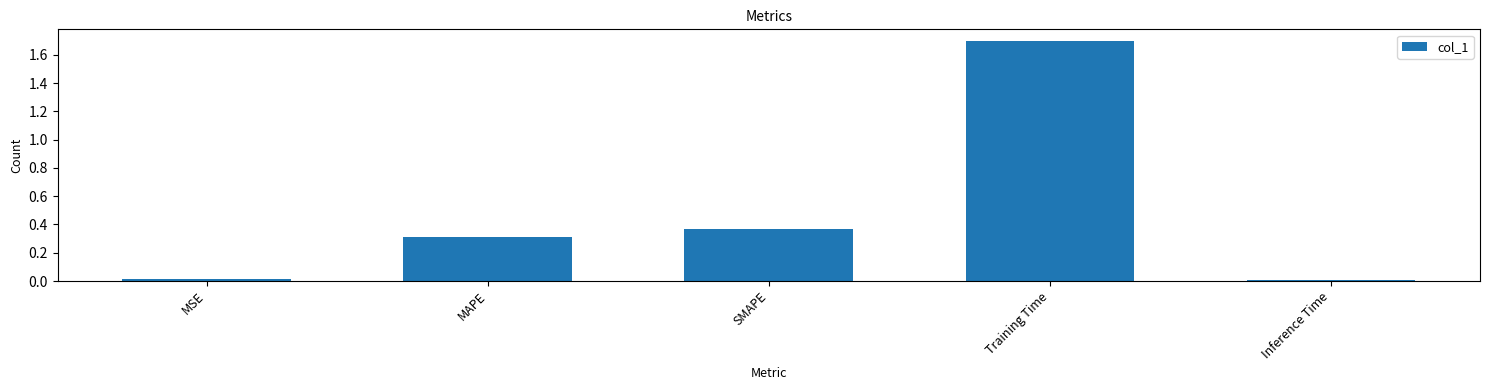

What is the average value?

0.5